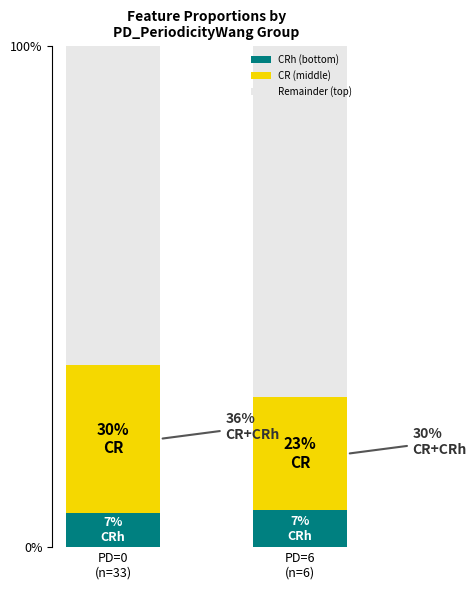

What is the minimum value for CRh (bottom)?

6.8